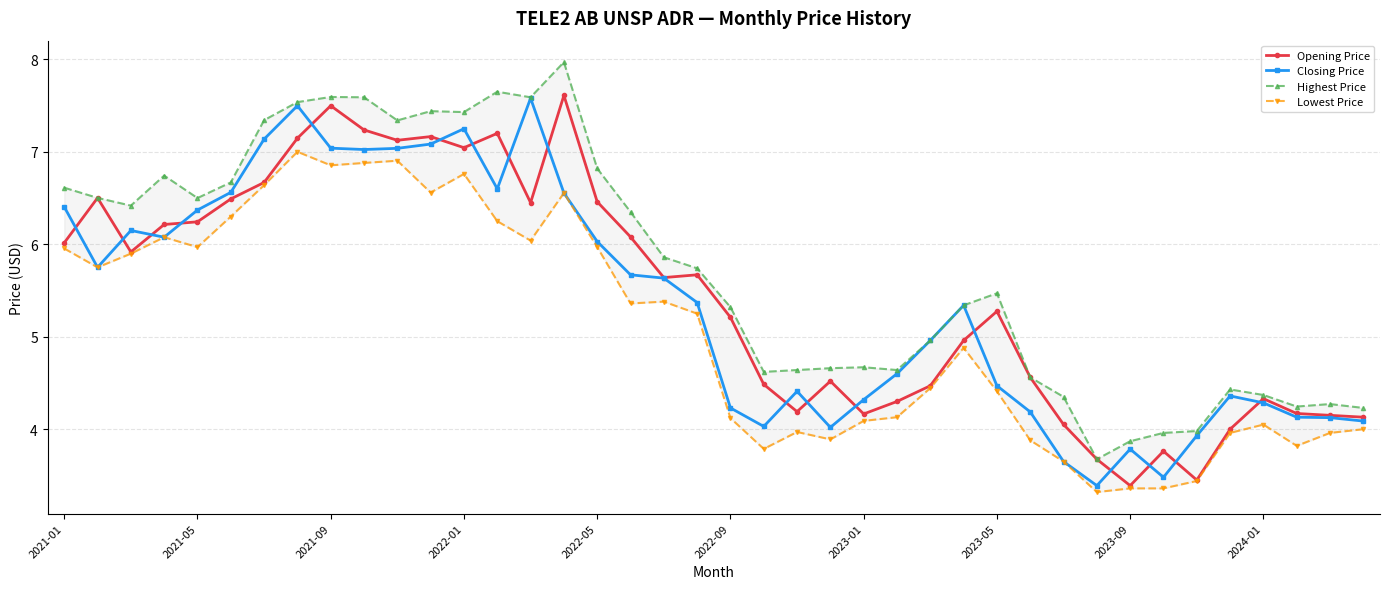

How many data points in Opening Price are less than 5?

18